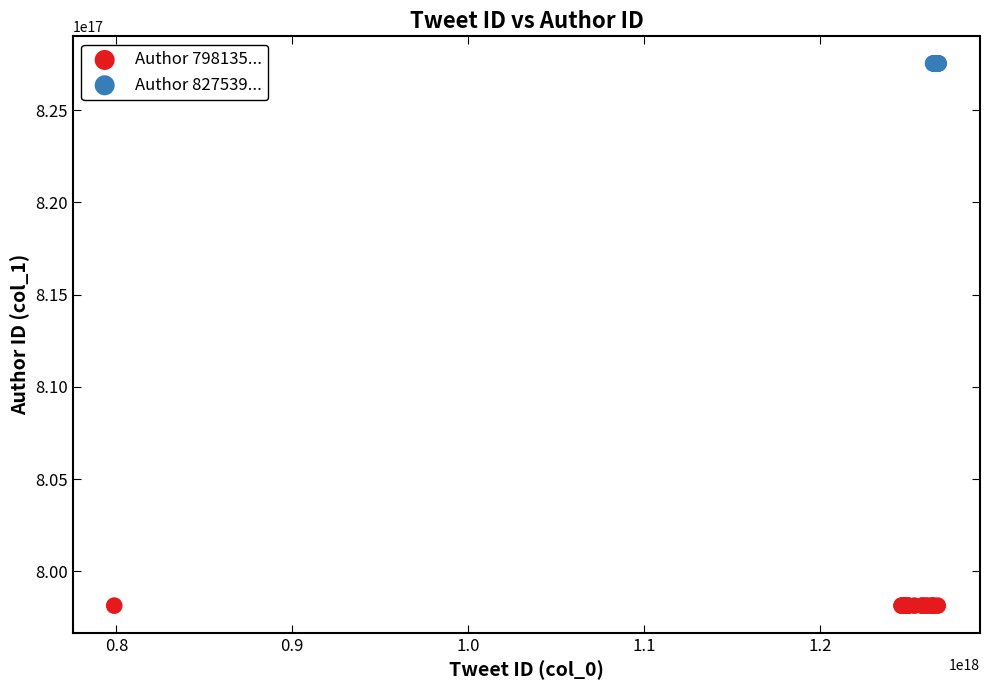

Which series contains the lowest Y value?

Author 798135...